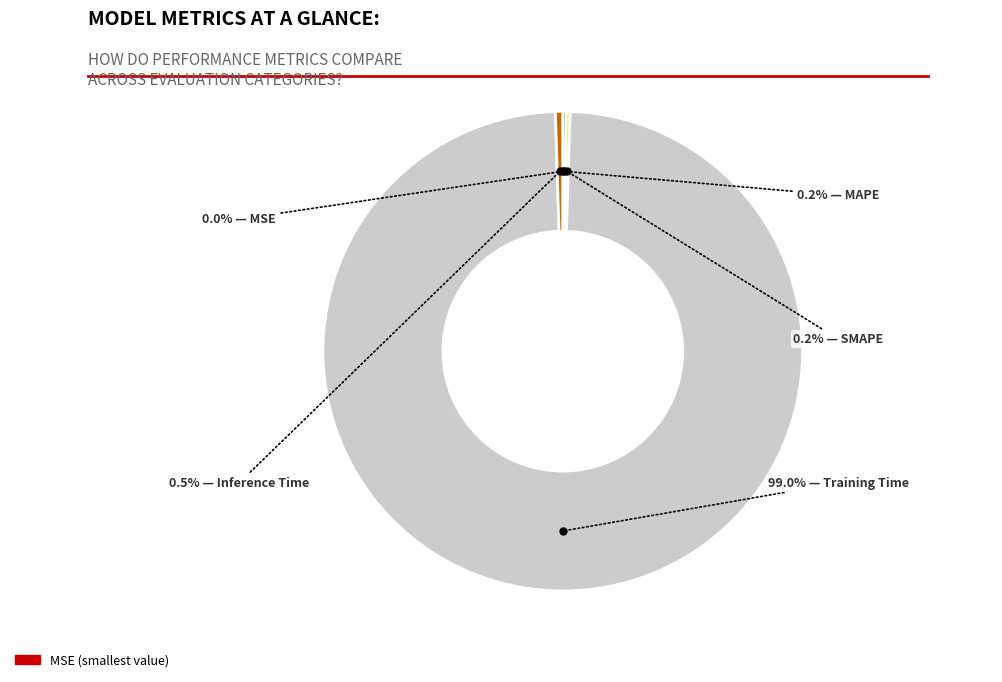

Is there a majority slice in this chart?

Yes